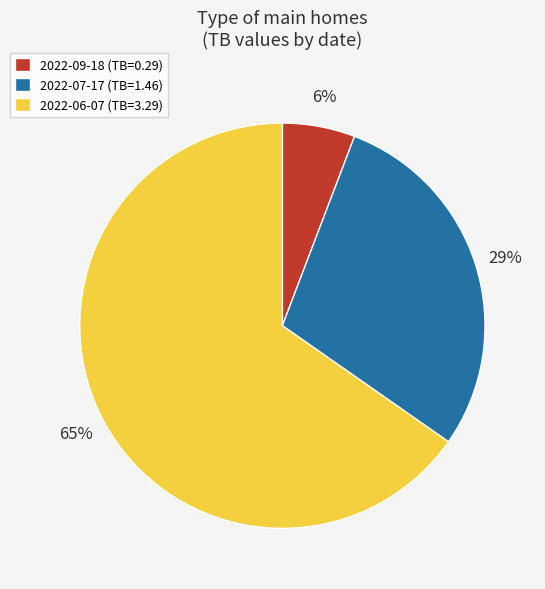

What percentage is the 2022-07-17 slice, to the nearest percent?

29%